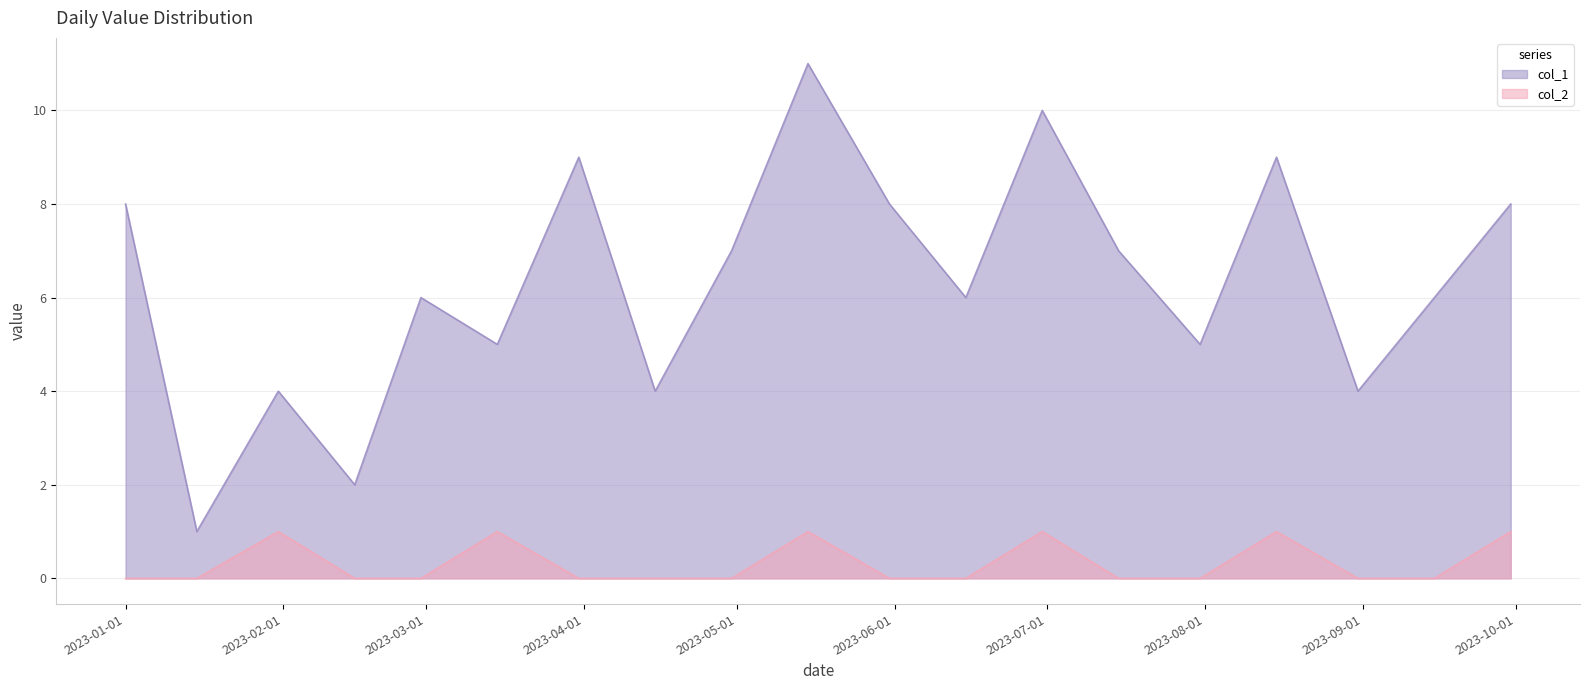

Is it true that col_2 equals 0 at 2023-07-15?

False